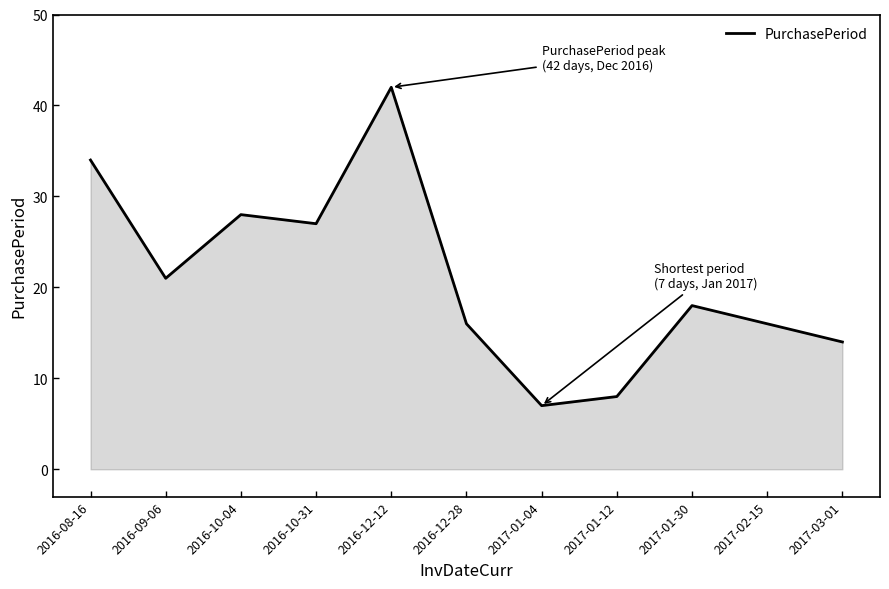

What is the sum of the values at 2017-02-15 and 2017-03-01?

30